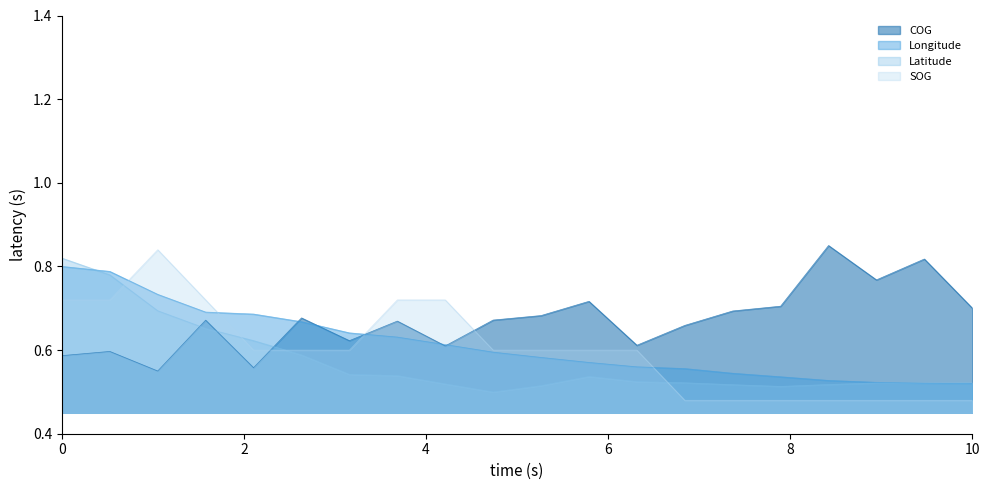

At which category is the sum across all series the highest?

0